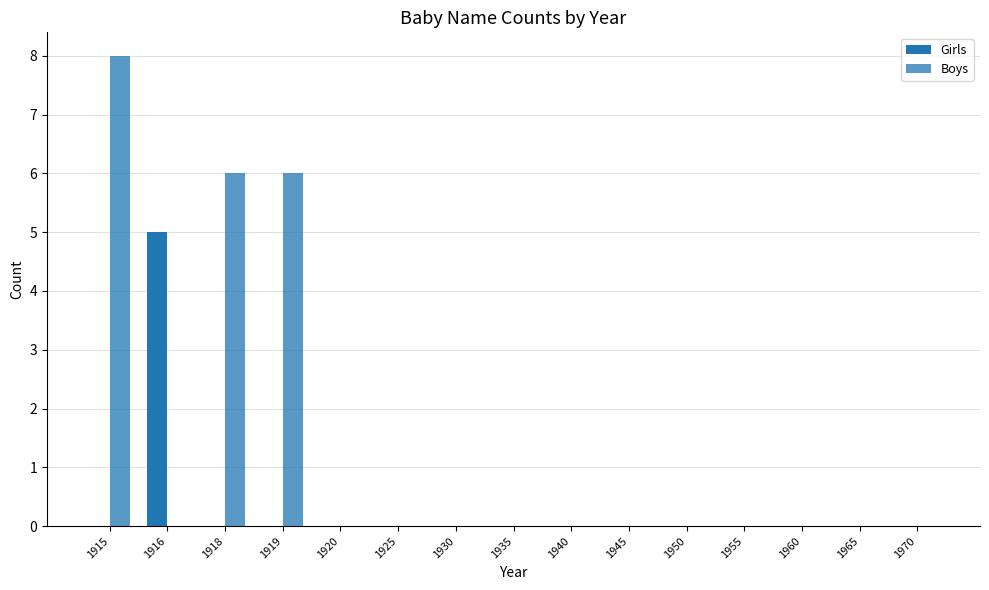

Count the number of data series in this chart.

2